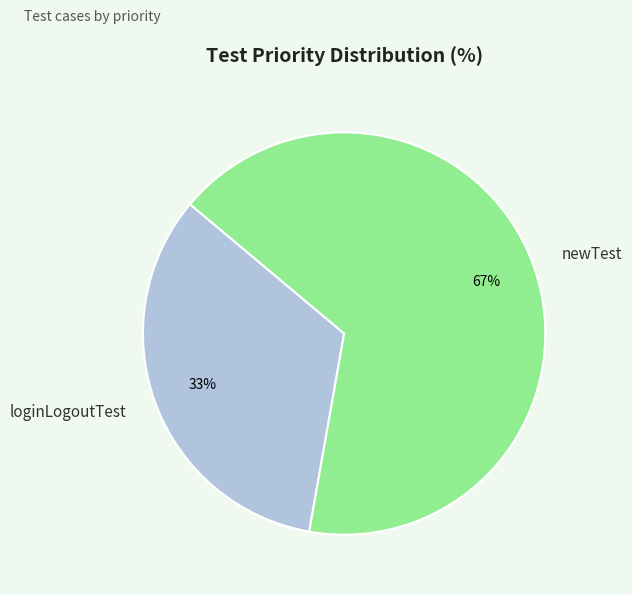

Does loginLogoutTest represent more than half of the total?

No